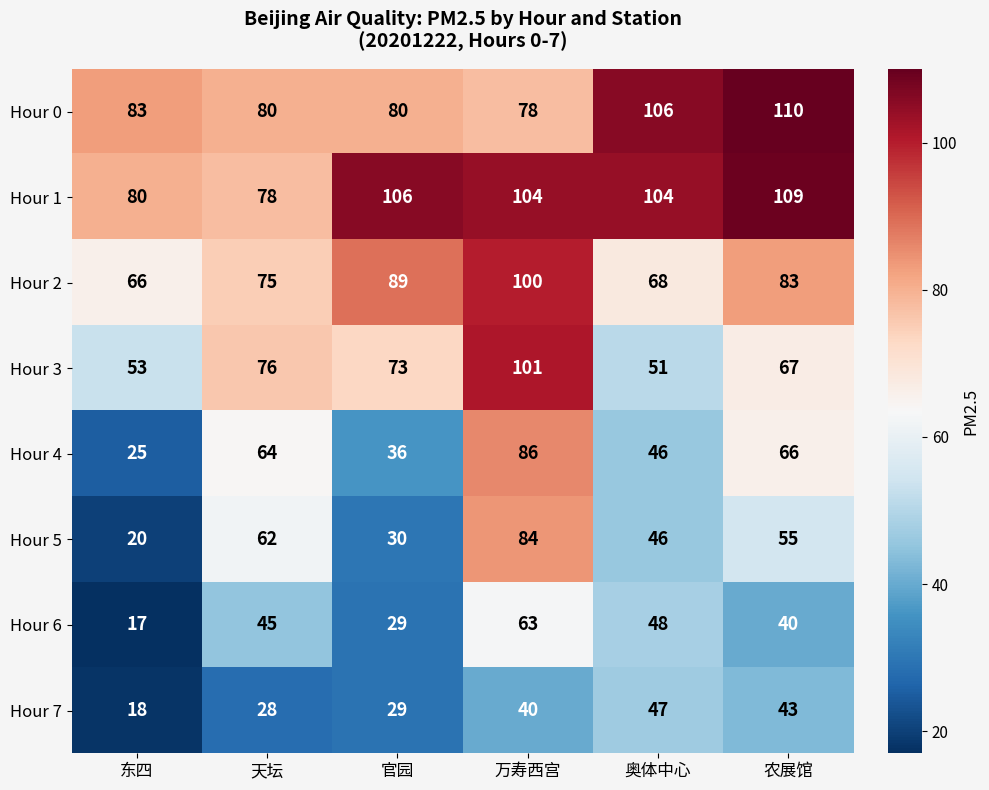

Which series has the widest spread of values?

Hour 5